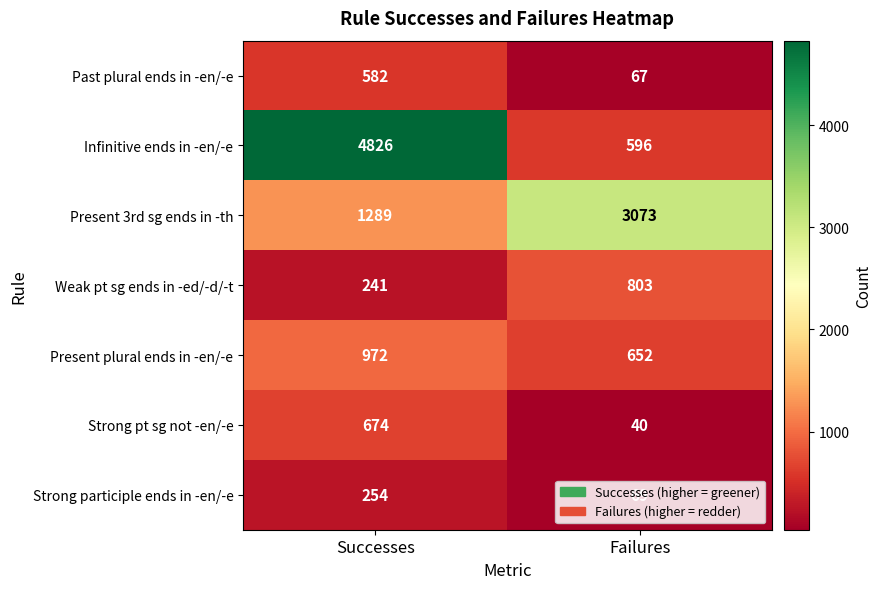

Between Successes and Failures, which series saw the biggest shift?

Infinitive ends in -en/-e